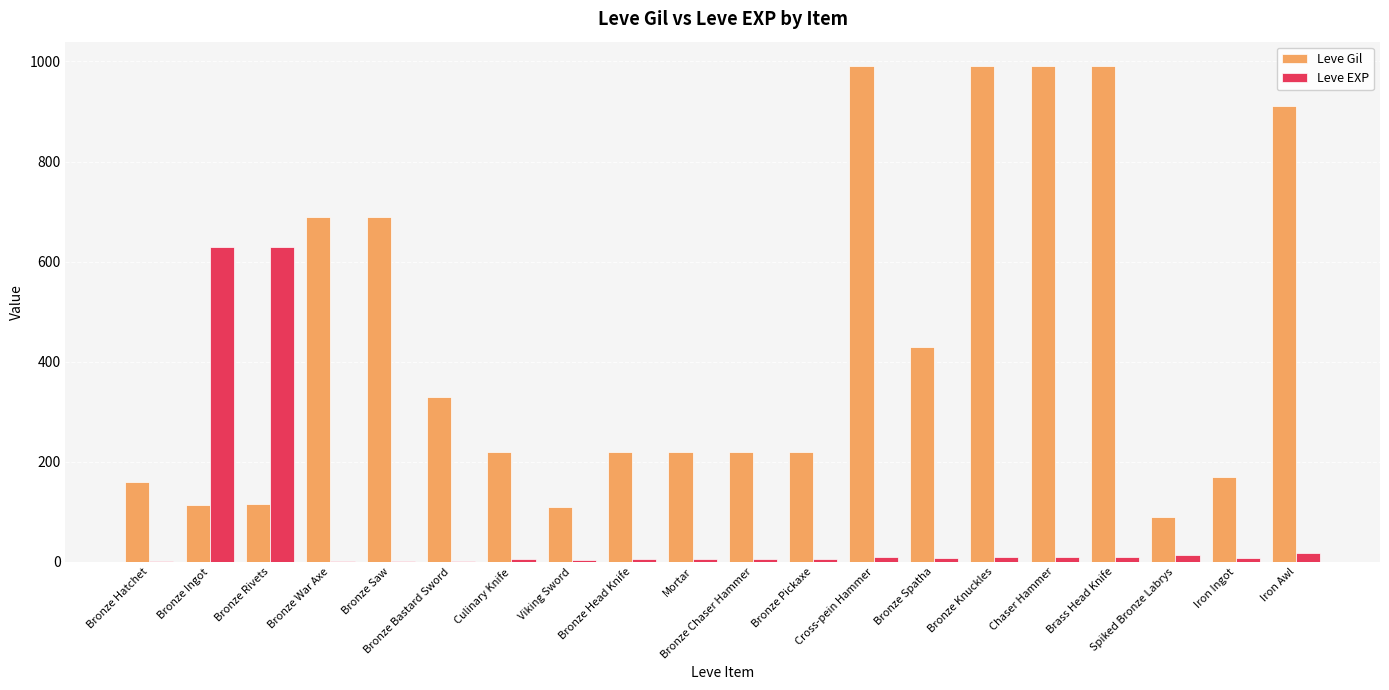

What is the greatest value displayed?

990